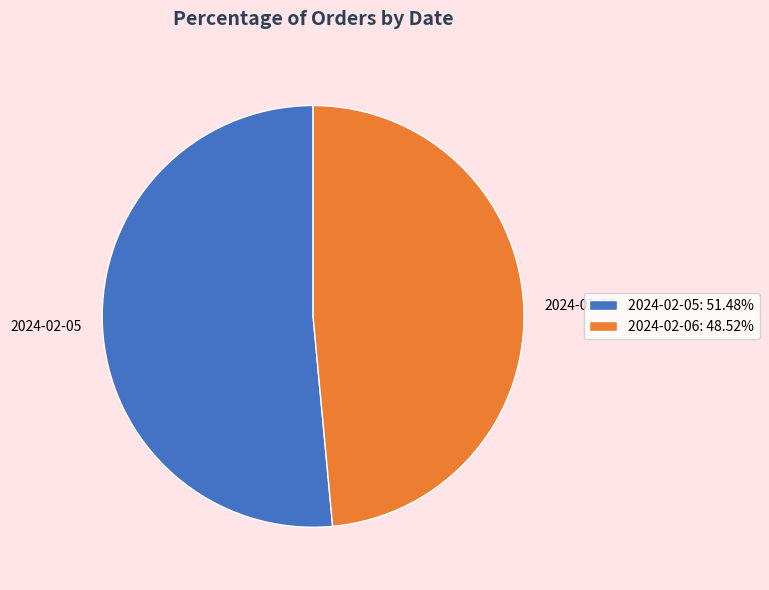

Does any single category account for the majority?

Yes